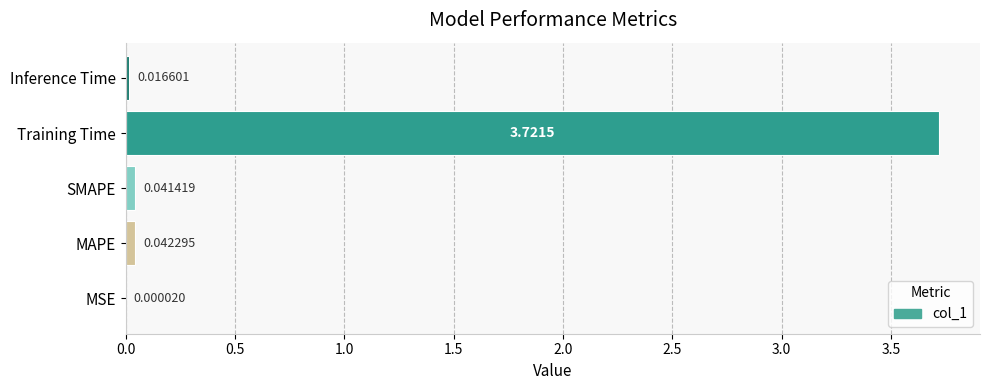

Which label corresponds to the largest value in the chart?

Training Time